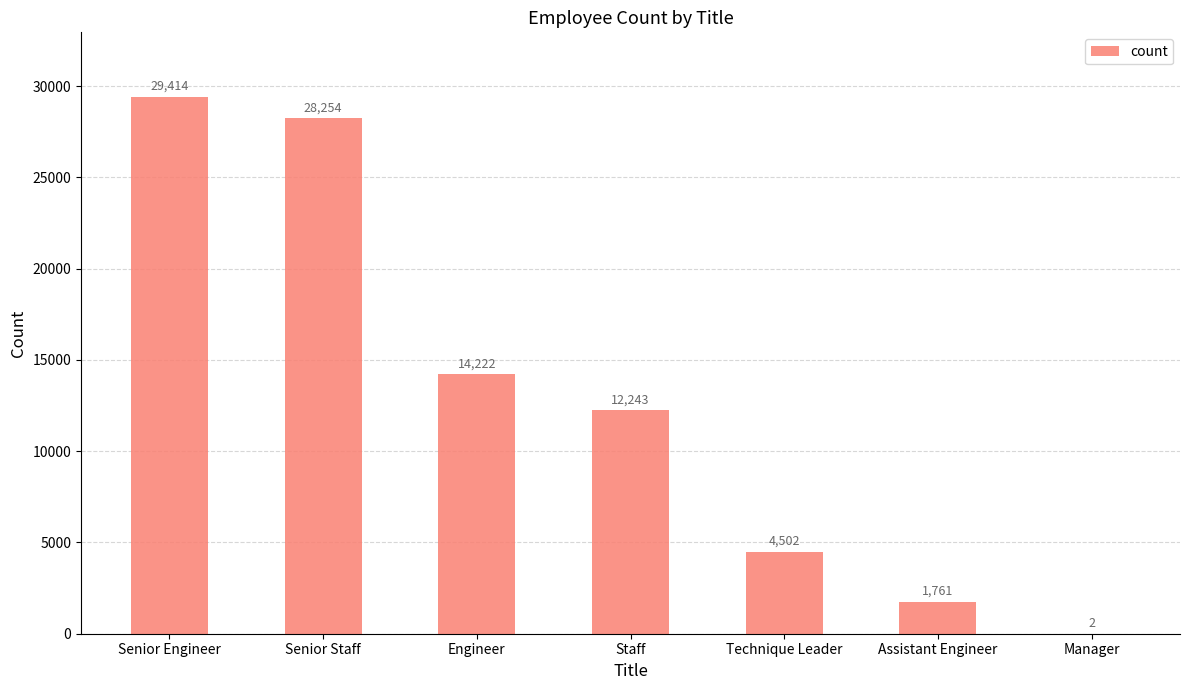

What is the sum of the values at Assistant Engineer and Senior Engineer?

31175